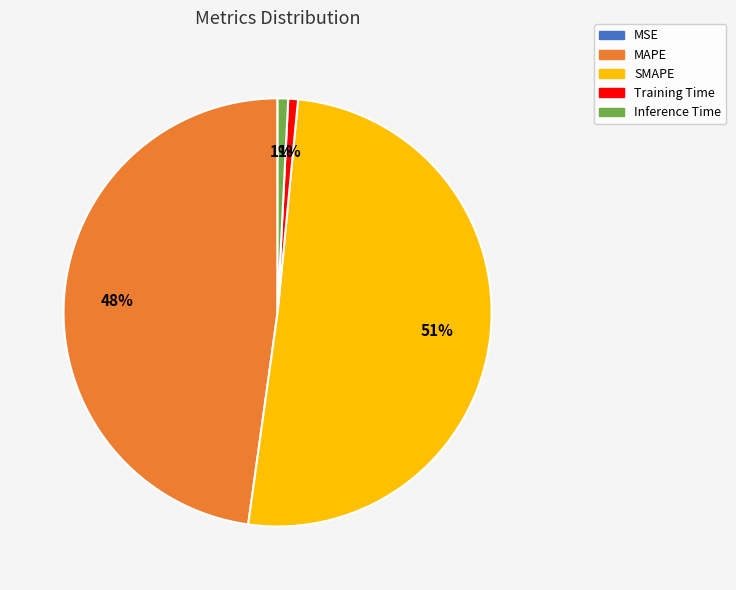

Which category has the biggest portion of the pie?

SMAPE